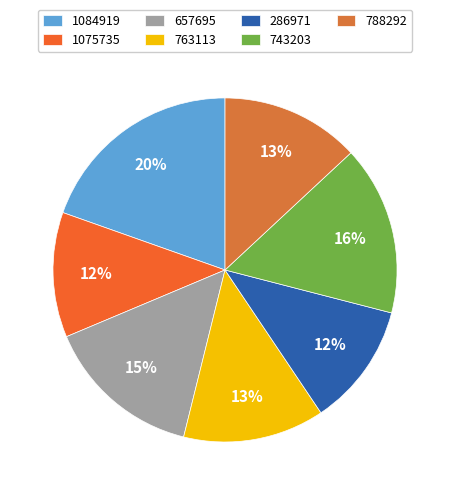

Count the number of slices in the pie.

7